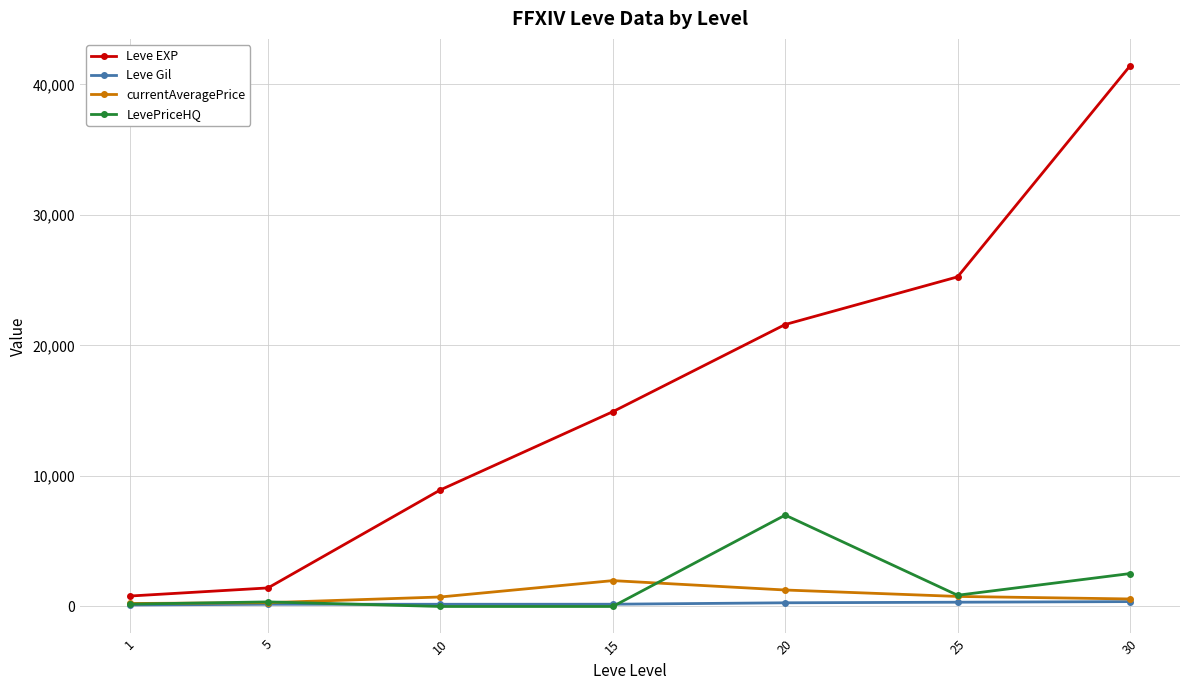

Which series has the largest total across all categories?

Leve EXP